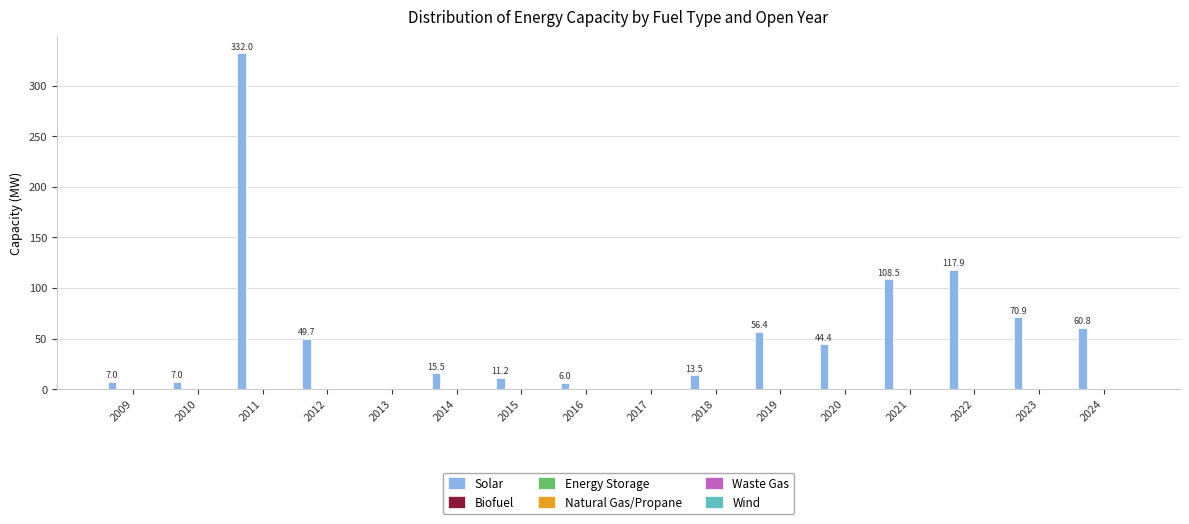

What is the greatest value displayed?

332.0